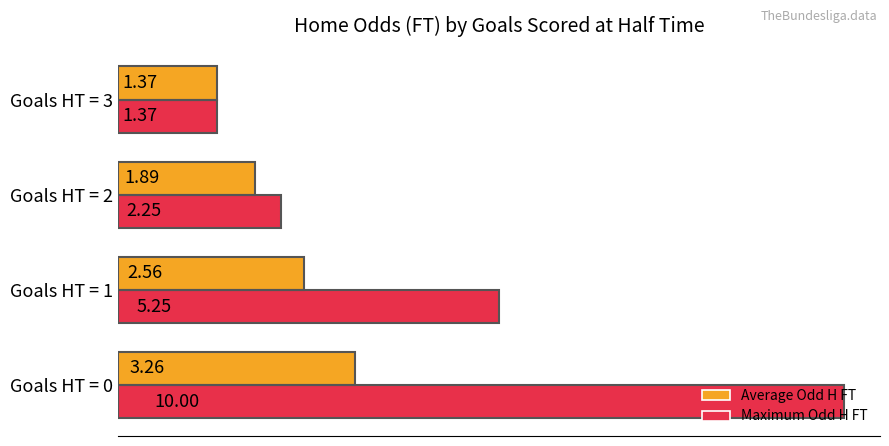

What is the difference between the second highest and second lowest values in the Maximum Odd H FT series?

3.0